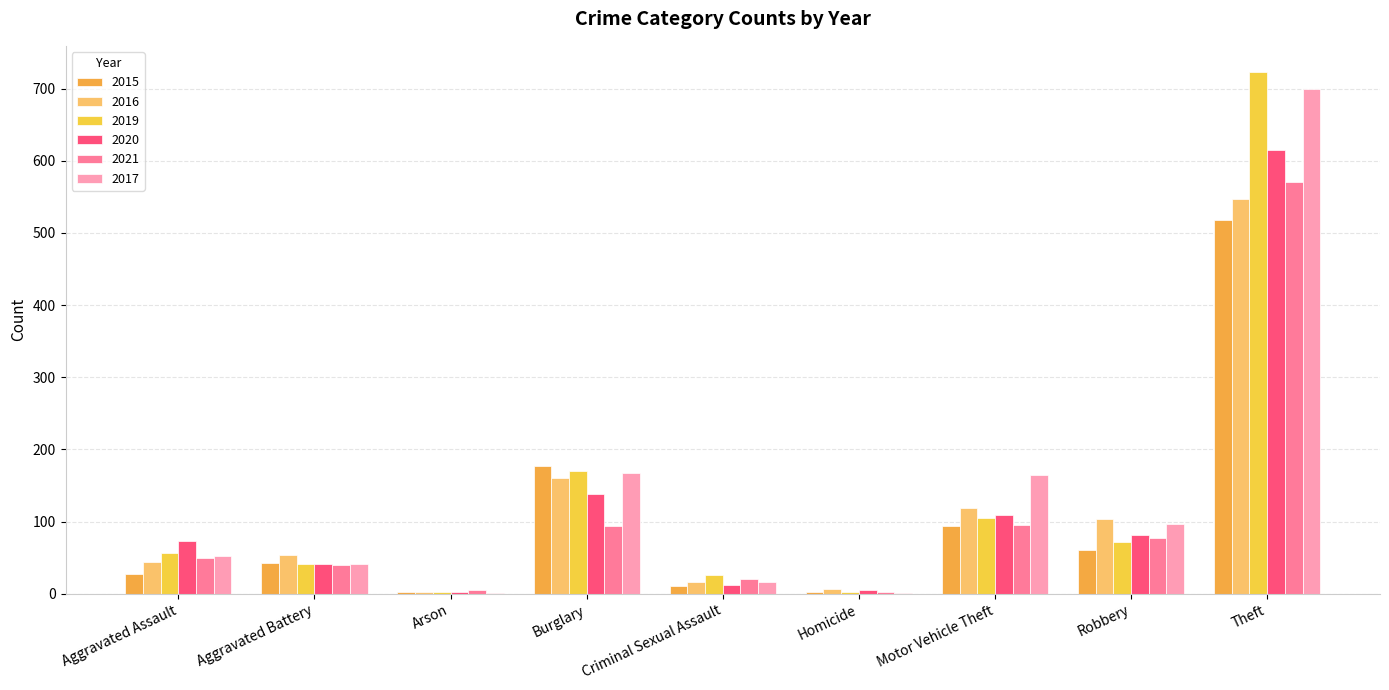

Rank the series at Arson from lowest to highest value.

2017, 2015, 2019, 2016, 2020, 2021